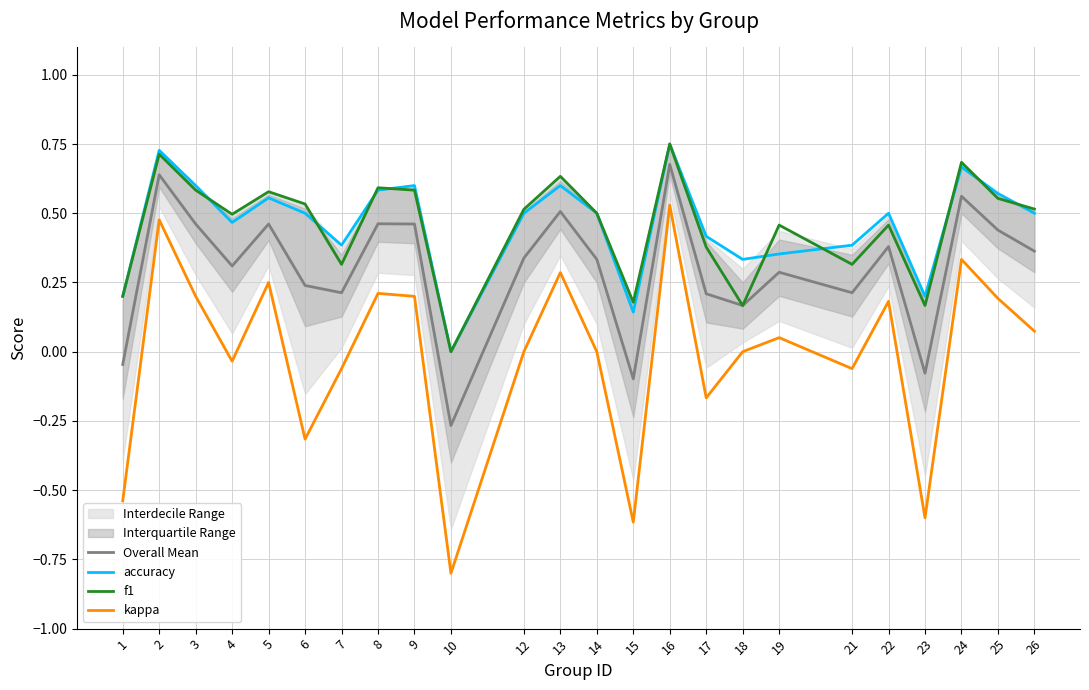

True or false: accuracy and Overall Mean intersect in this chart.

False